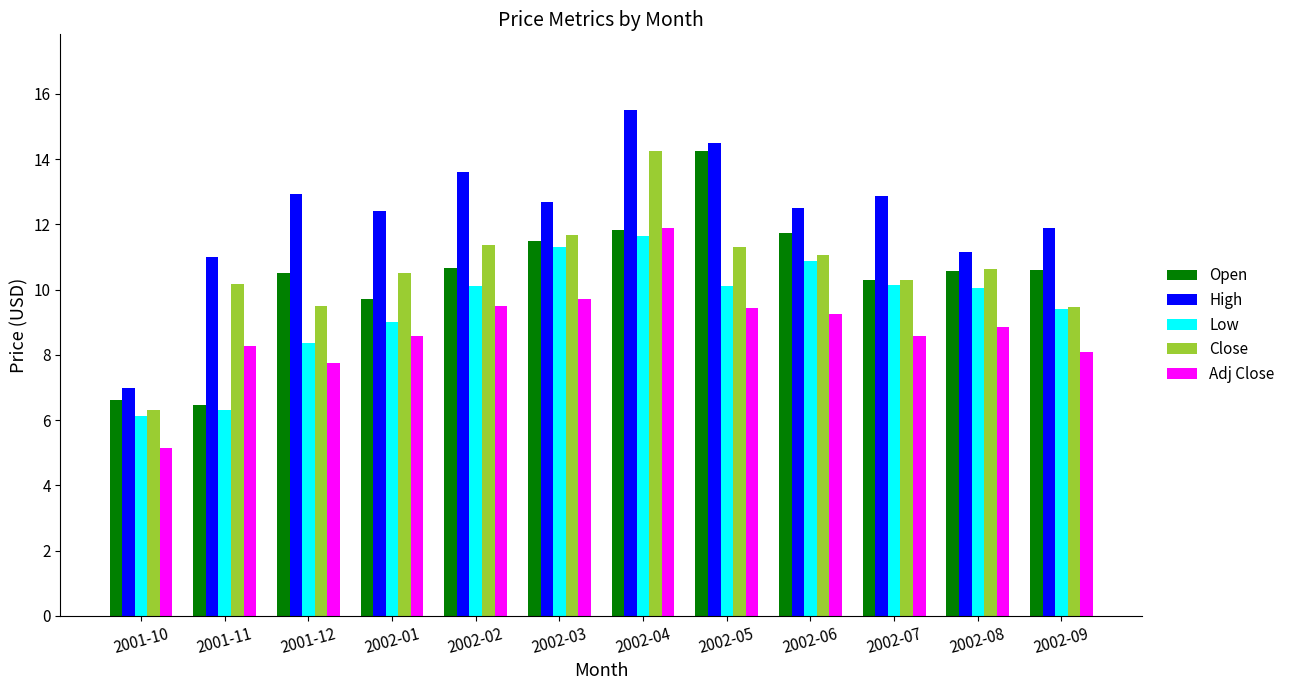

What is the label of the 8th bar from the left?

2002-05